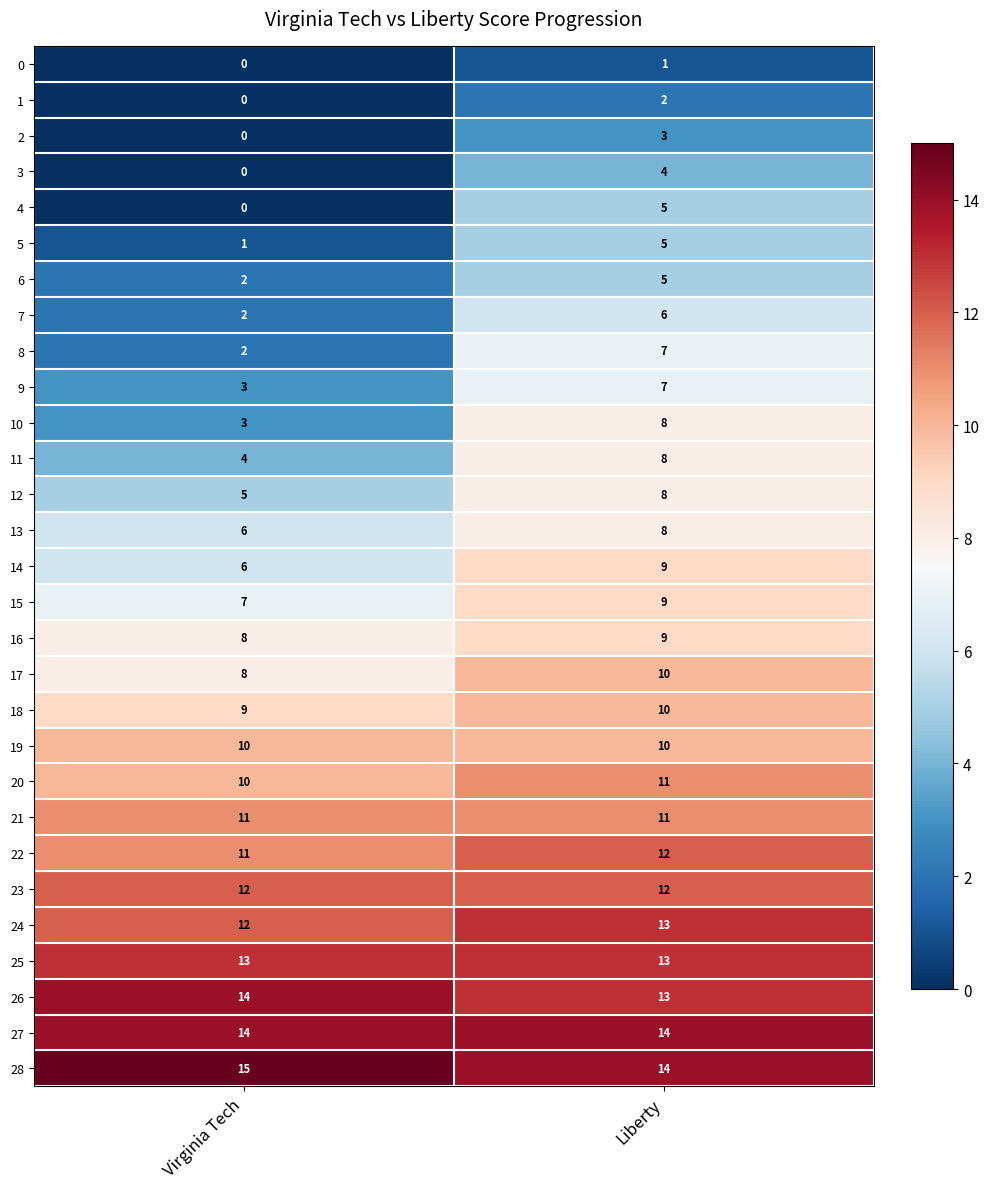

What is the difference between the highest and lowest values at Virginia Tech?

15